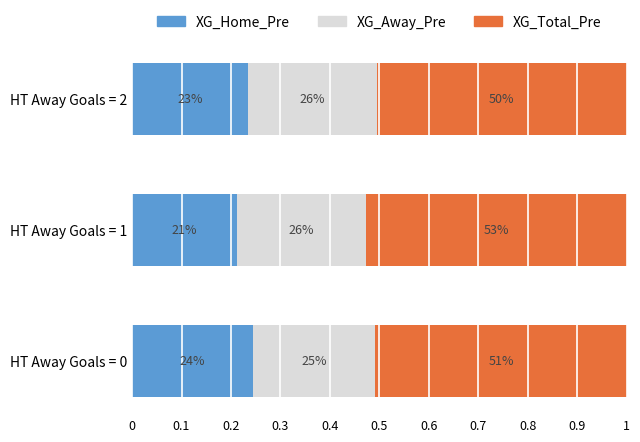

What are all the series names shown in the legend?

XG_Home_Pre, XG_Away_Pre, XG_Total_Pre